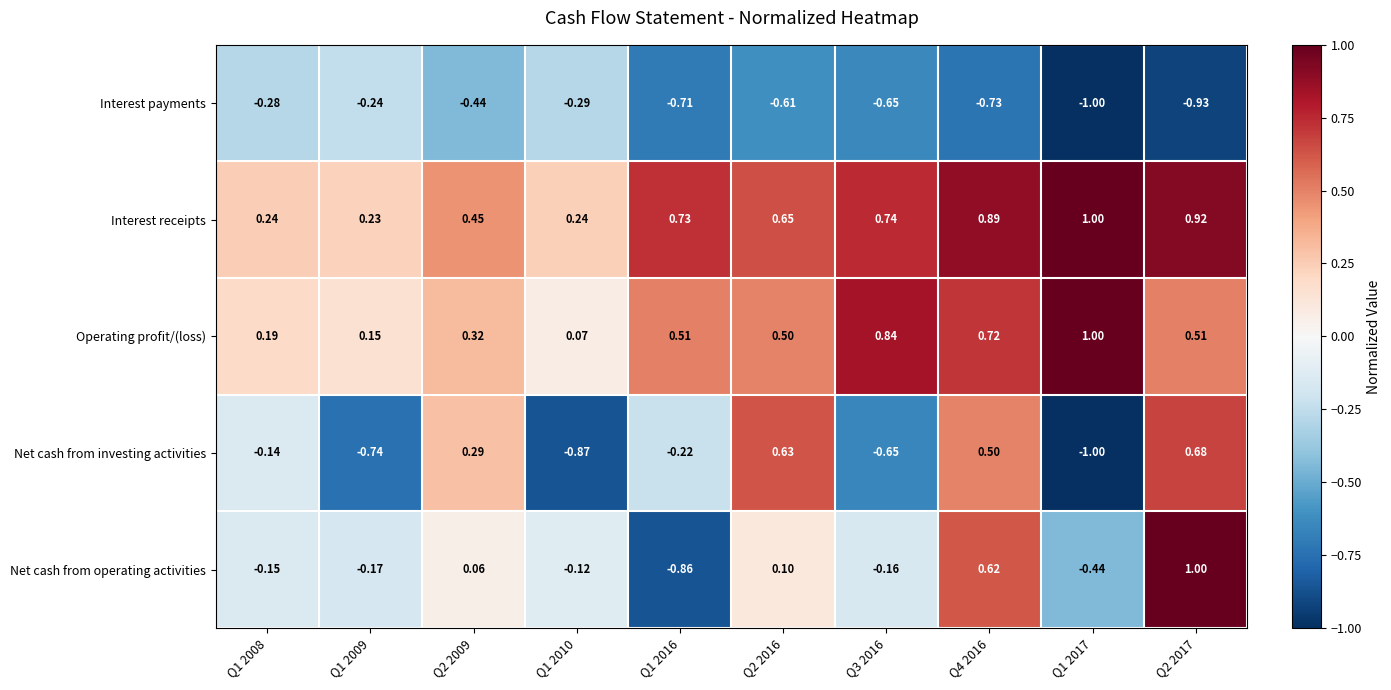

Rank the series at Q2 2009 from lowest to highest value.

Interest payments, Net cash from operating activities, Net cash from investing activities, Operating profit/(loss), Interest receipts